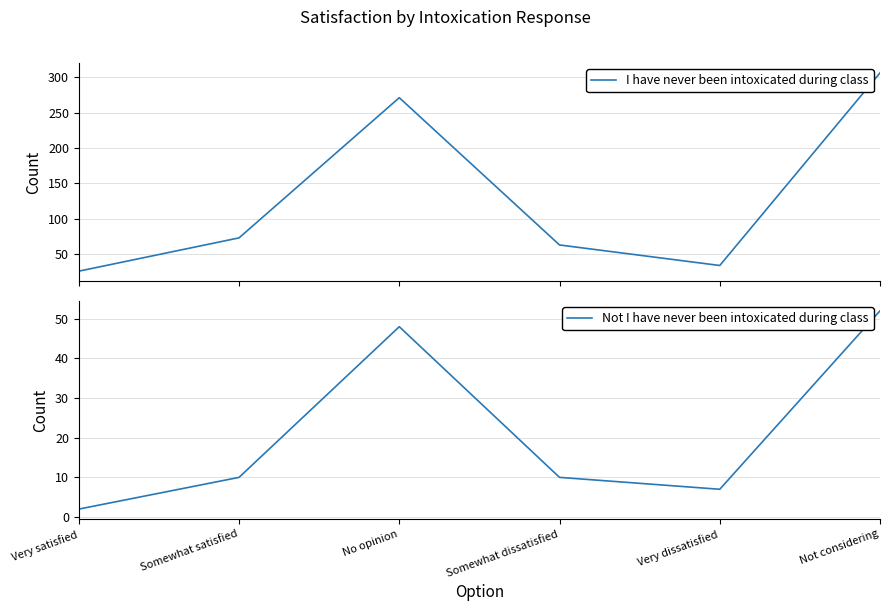

What is the label of the 3rd point from the right?

Somewhat dissatisfied